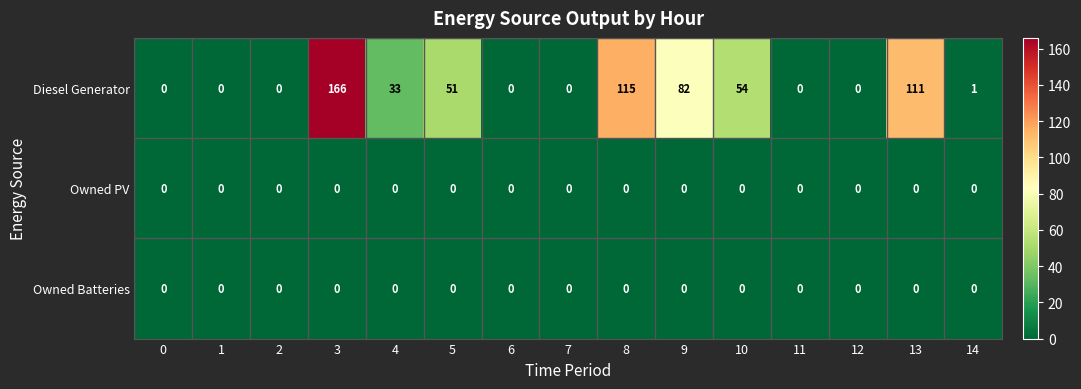

Is it true that Diesel Generator equals 33 at 4?

True